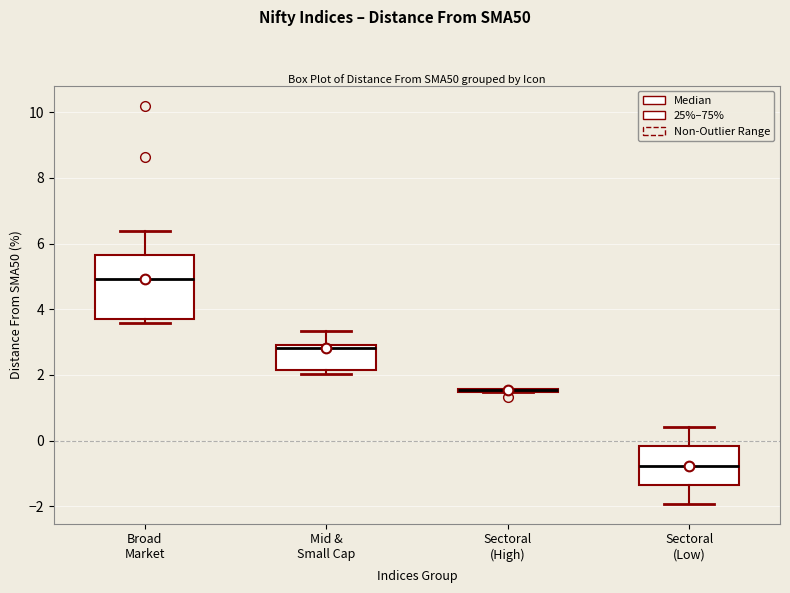

Reading left to right, transcribe this box plot: for each box, give where its median line is, the range the box spans, and where its two whiskers end, as read against the y-axis. The values are not printed on the chart, so give them approximately, as read against the axis.

Broad Market: median 5.0, box 3.8 to 5.6, whiskers 3.6 to 6.4
Mid & Small Cap: median 2.8 (just below the box's upper edge), box 2.2 to 2.8, whiskers 2.0 to 3.4
Sectoral (High): box collapsed to a line at 1.6, whiskers 1.4 to 1.6
Sectoral (Low): median -0.8, box -1.4 to -0.2, whiskers -2.0 to 0.4